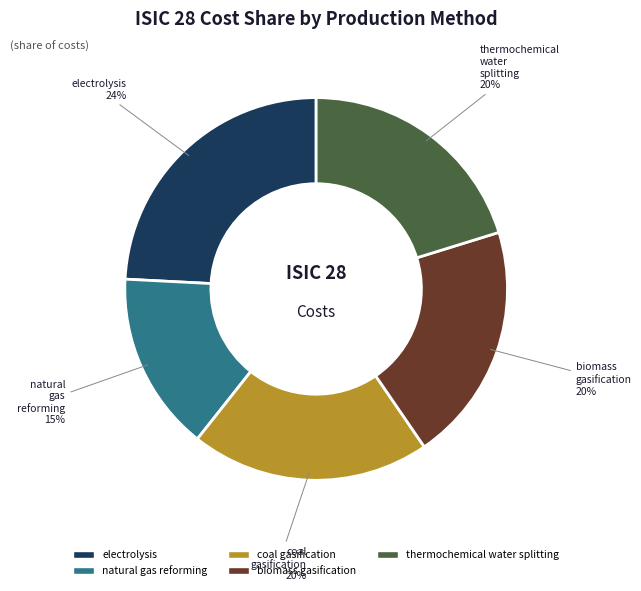

True or false: natural gas reforming accounts for 23% of the total.

False